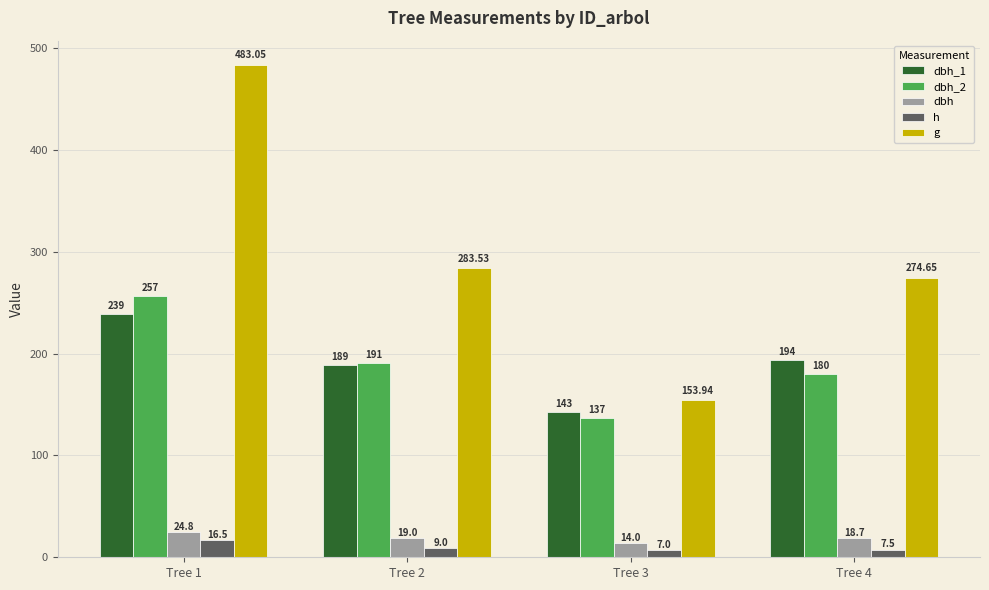

How many groups of bars are there?

4